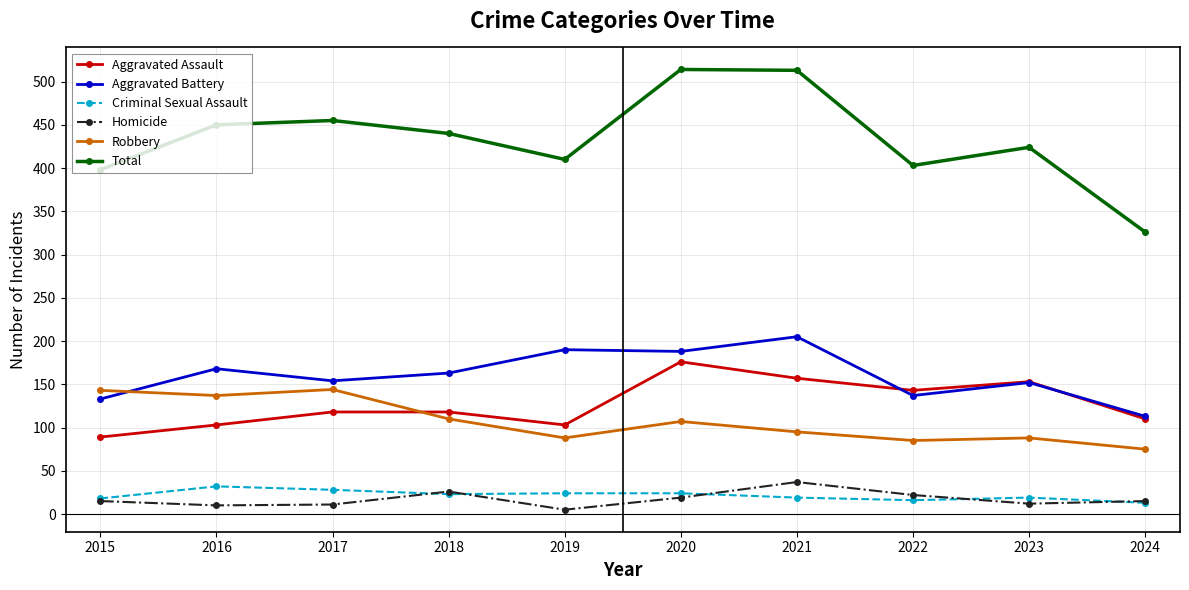

The Homicide series shows 5 at 2019. True or false?

True